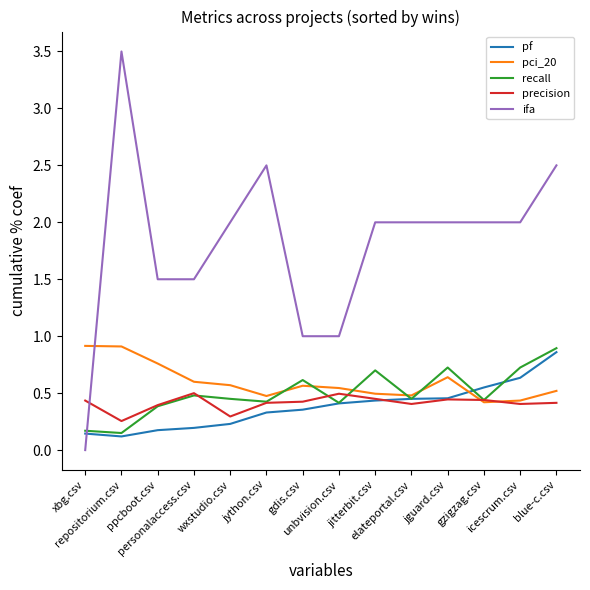

True or false: pci_20 has a value of 0.6 at wxstudio.csv.

True